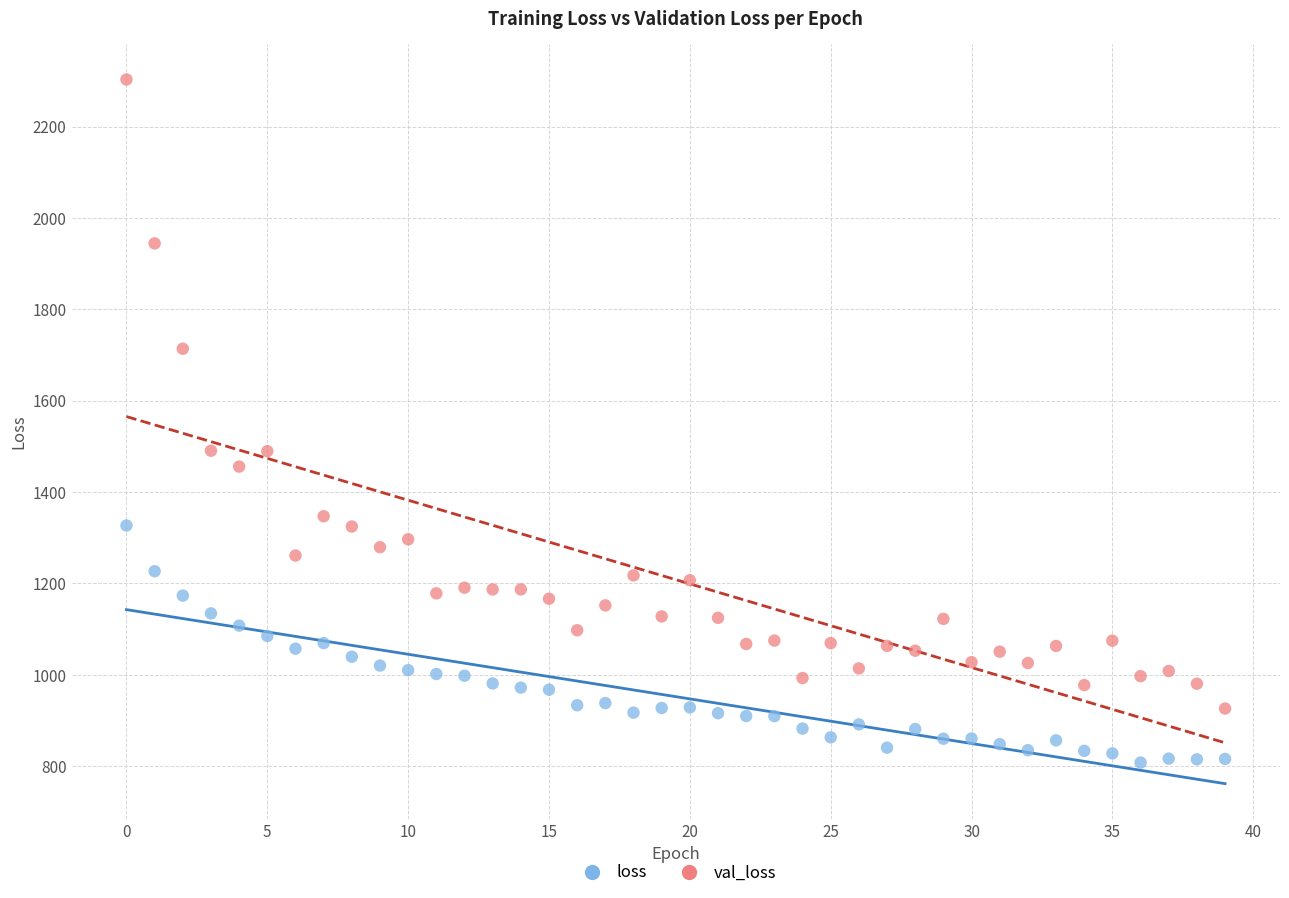

Across all data points, what is the range of Y values (max minus min)?

1494.8